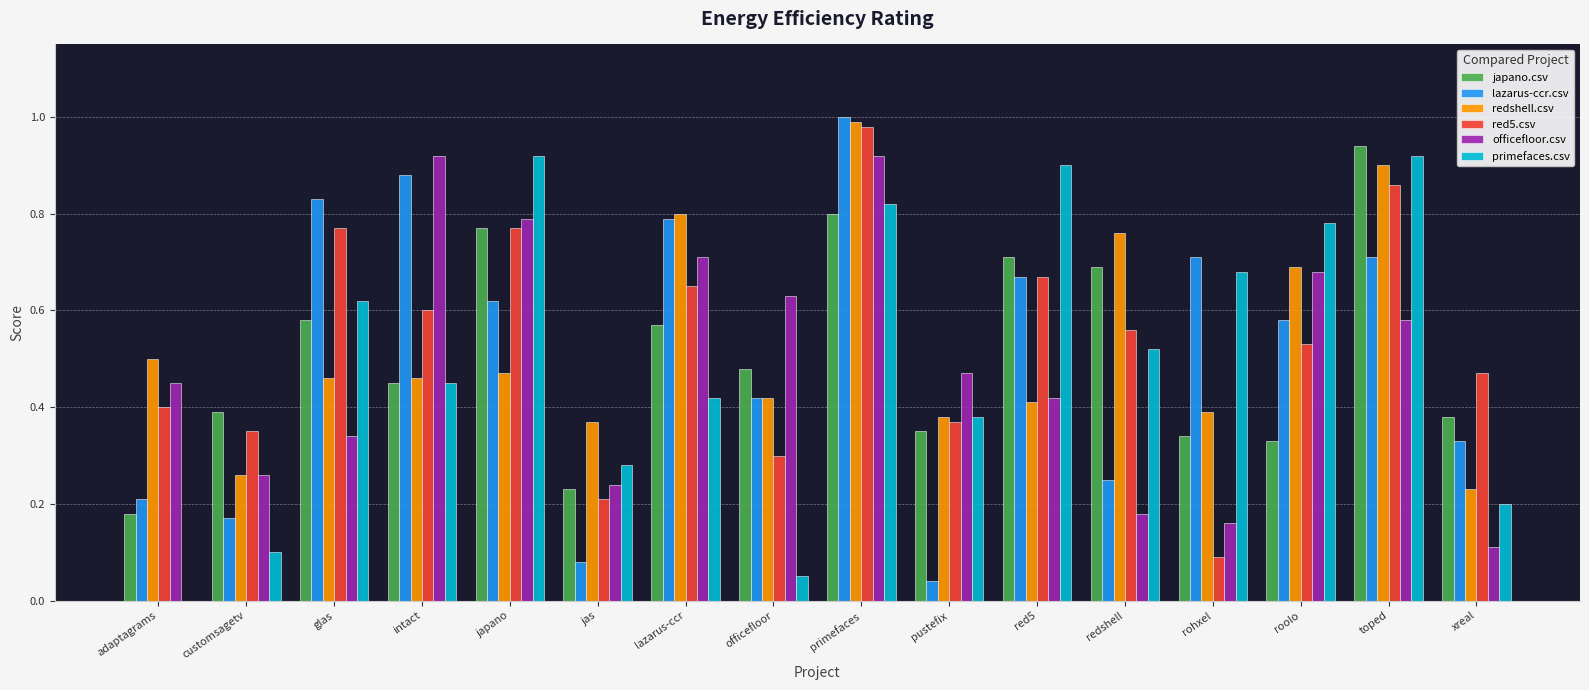

How many data points does each series have?

16